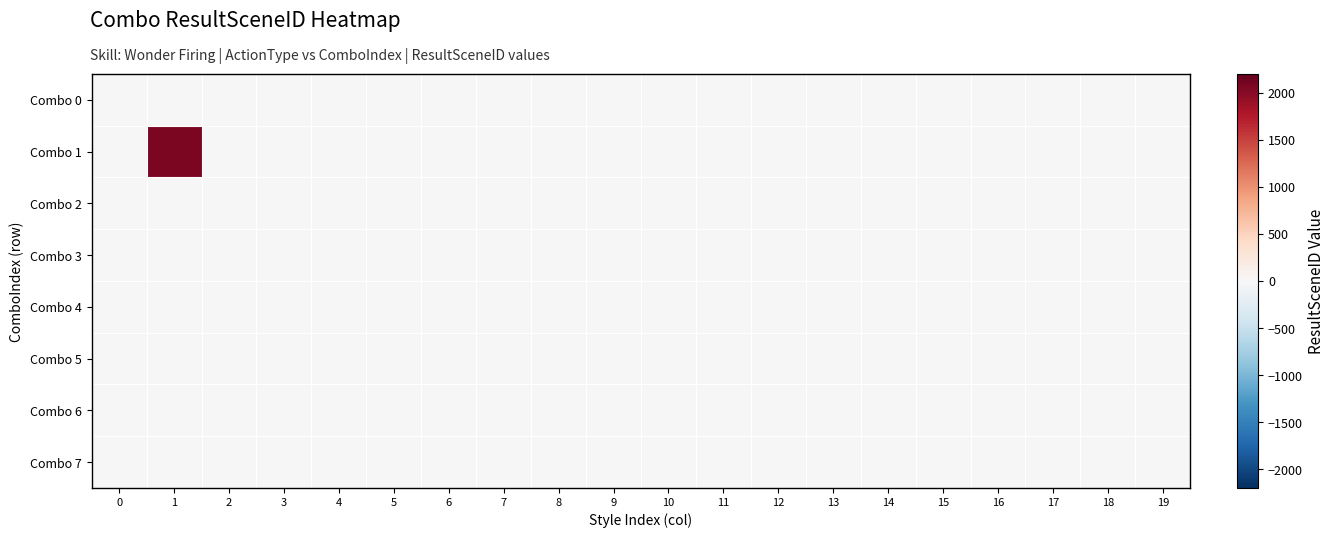

Reading right to left, list all the values displayed in this chart.

Combo 0: 19=0	18=0	17=0	16=0	15=0	14=0	13=0	12=0	11=0	10=0	9=0	8=0	7=0	6=0	5=0	4=0	3=0	2=0	1=0	0=0
Combo 1: 19=0	18=0	17=0	16=0	15=0	14=0	13=0	12=0	11=0	10=0	9=0	8=0	7=0	6=0	5=0	4=0	3=0	2=0	1=2063	0=0
Combo 2: 19=0	18=0	17=0	16=0	15=0	14=0	13=0	12=0	11=0	10=0	9=0	8=0	7=0	6=0	5=0	4=0	3=0	2=0	1=0	0=0
Combo 3: 19=0	18=0	17=0	16=0	15=0	14=0	13=0	12=0	11=0	10=0	9=0	8=0	7=0	6=0	5=0	4=0	3=0	2=0	1=0	0=0
Combo 4: 19=0	18=0	17=0	16=0	15=0	14=0	13=0	12=0	11=0	10=0	9=0	8=0	7=0	6=0	5=0	4=0	3=0	2=0	1=0	0=0
Combo 5: 19=0	18=0	17=0	16=0	15=0	14=0	13=0	12=0	11=0	10=0	9=0	8=0	7=0	6=0	5=0	4=0	3=0	2=0	1=0	0=0
Combo 6: 19=0	18=0	17=0	16=0	15=0	14=0	13=0	12=0	11=0	10=0	9=0	8=0	7=0	6=0	5=0	4=0	3=0	2=0	1=0	0=0
Combo 7: 19=0	18=0	17=0	16=0	15=0	14=0	13=0	12=0	11=0	10=0	9=0	8=0	7=0	6=0	5=0	4=0	3=0	2=0	1=0	0=0